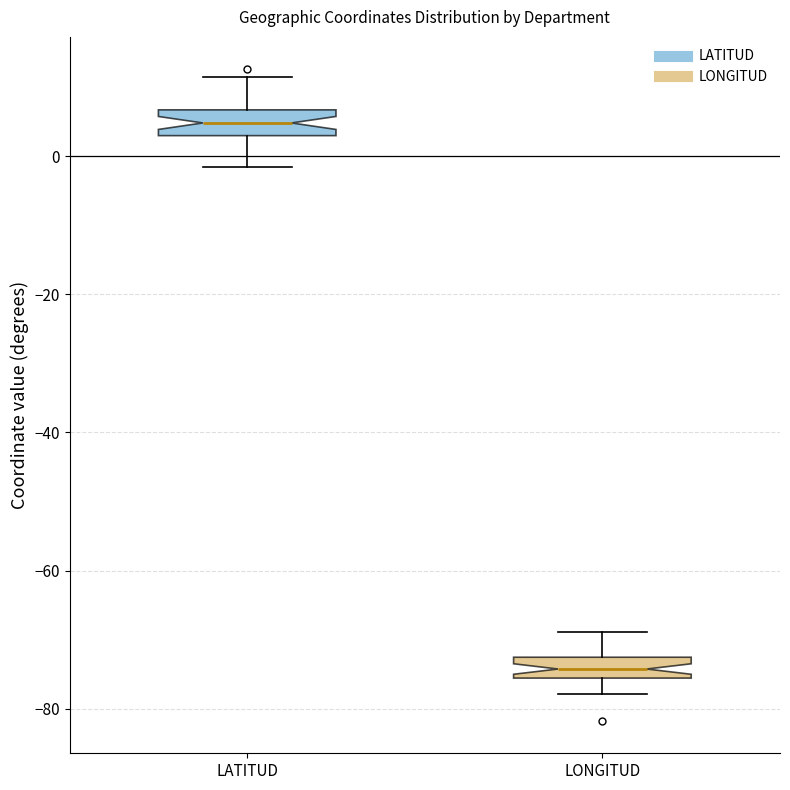

Which box has the lowest median line?

LONGITUD